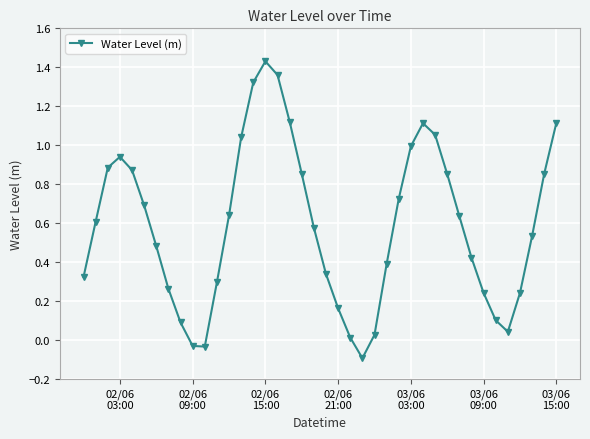

How many points are lower than both their immediate neighbors (excluding endpoints)?

3